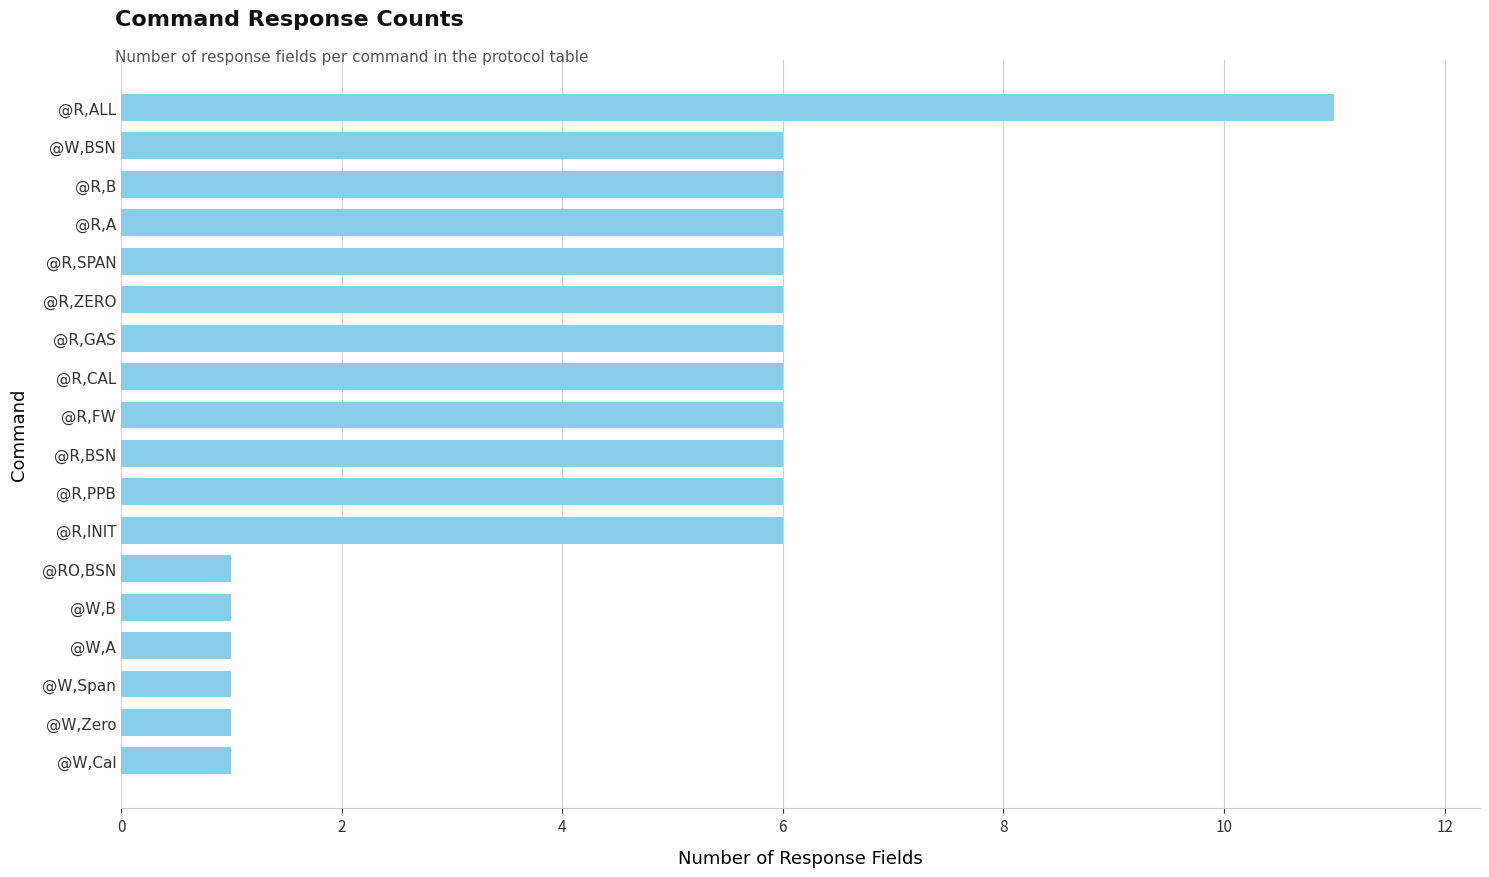

Reading bottom to top, extract all data points from this chart.

1	1	1	1	1	1	6	6	6	6	6	6	6	6	6	6	6	11